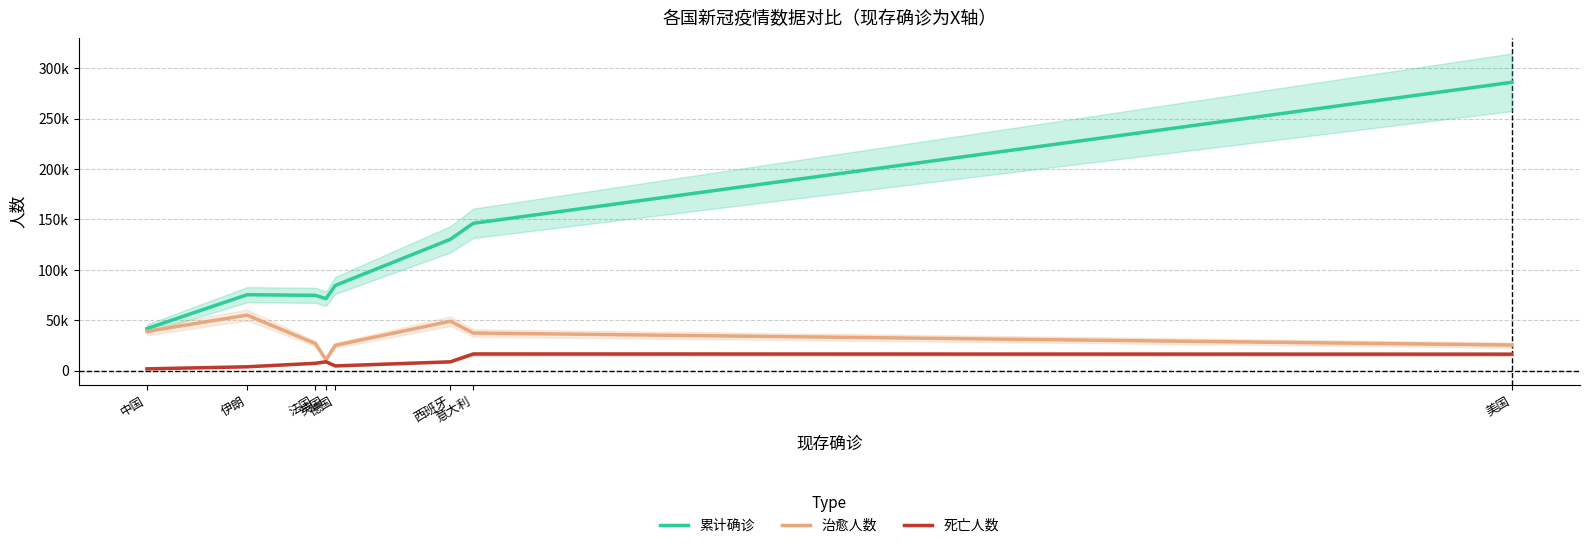

True or false: 死亡人数 and 累计确诊 cross at least once.

False